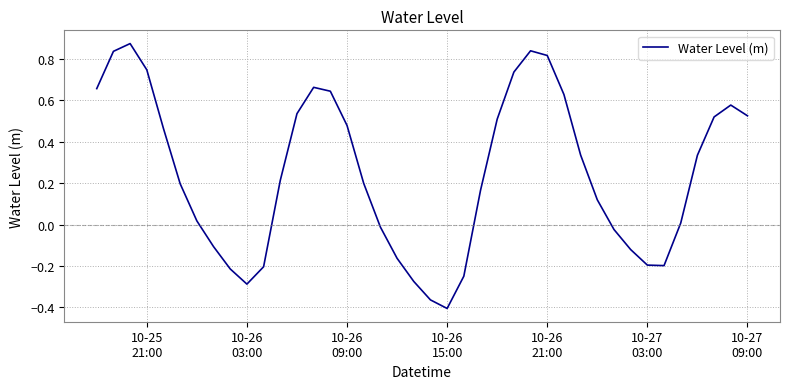

Is this an area chart (filled region under the line)?

No